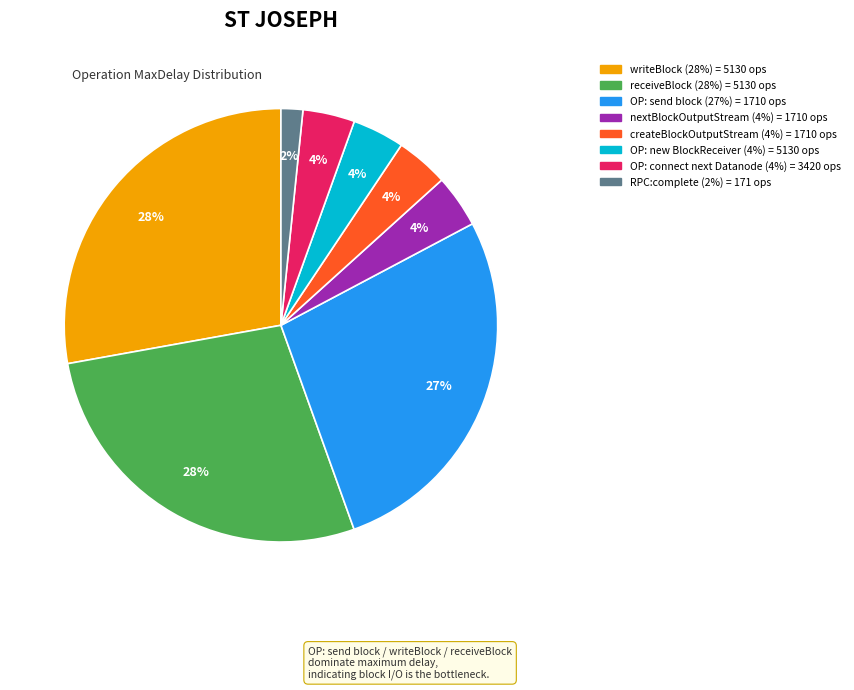

How many slices are in this pie chart?

8